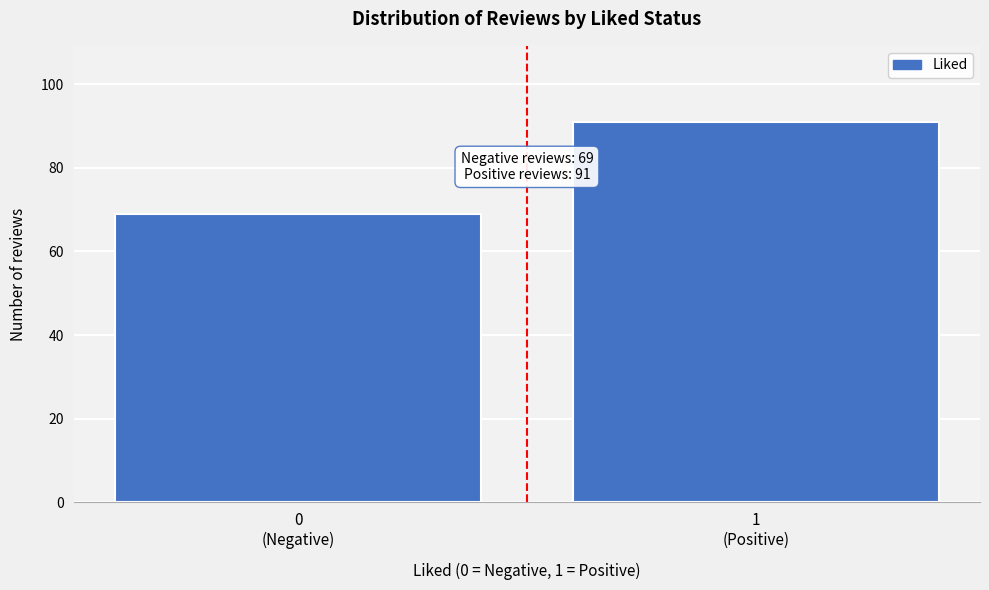

Reading left to right, what are all the values shown in this chart?

69	91